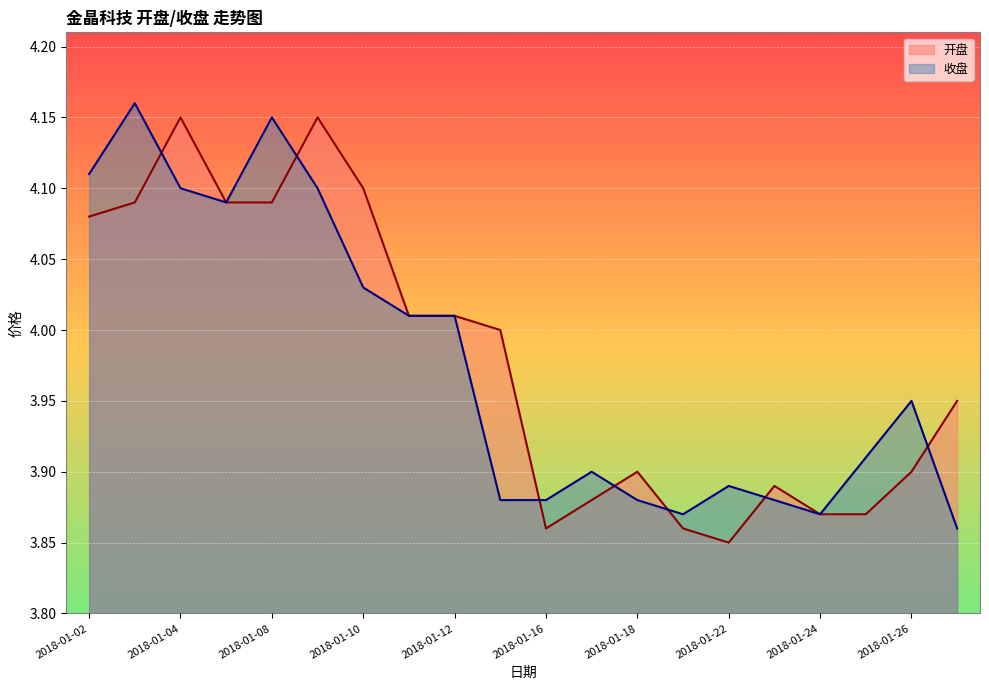

Where is 收盘 nearest to the value 4?

2018-01-11